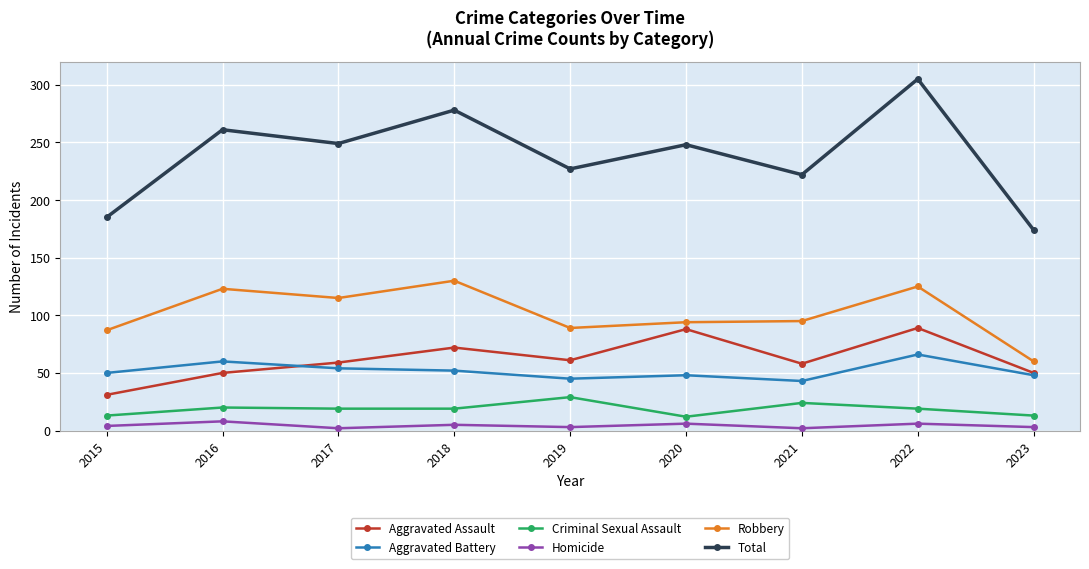

How many distinct data groups are displayed?

6